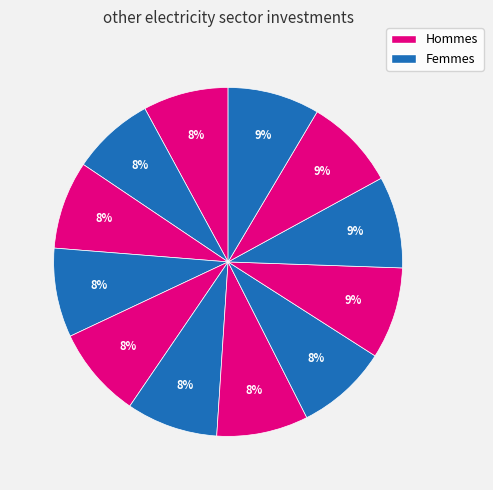

Count the number of slices in the pie.

12